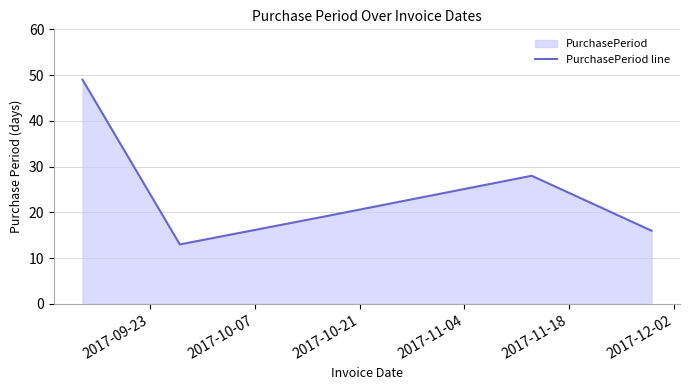

What is the difference between the maximum and minimum values?

36